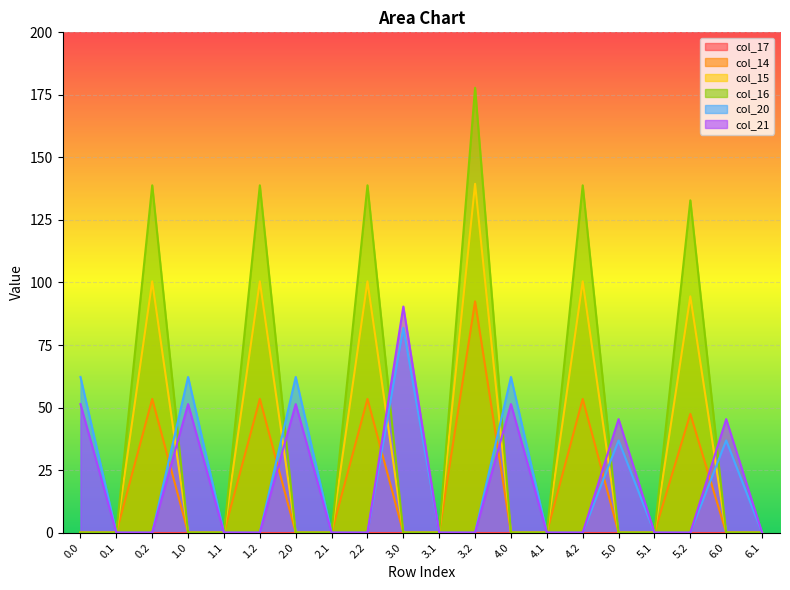

Reading left to right, transcribe all the data shown in this chart.

col_14: 0.0=0.0	0.1=0.0	0.2=53.4	1.0=0.0	1.1=0.0	1.2=53.4	2.0=0.0	2.1=0.0	2.2=53.4	3.0=0.0	3.1=0.0	3.2=92.4	4.0=0.0	4.1=0.0	4.2=53.4	5.0=0.0	5.1=0.0	5.2=47.4	6.0=0.0	6.1=0.0
col_15: 0.0=0.0	0.1=0.0	0.2=100.4	1.0=0.0	1.1=0.0	1.2=100.4	2.0=0.0	2.1=0.0	2.2=100.4	3.0=0.0	3.1=0.0	3.2=139.4	4.0=0.0	4.1=0.0	4.2=100.4	5.0=0.0	5.1=0.0	5.2=94.4	6.0=0.0	6.1=0.0
col_16: 0.0=0.0	0.1=0.0	0.2=138.8	1.0=0.0	1.1=0.0	1.2=138.8	2.0=0.0	2.1=0.0	2.2=138.8	3.0=0.0	3.1=0.0	3.2=177.8	4.0=0.0	4.1=0.0	4.2=138.8	5.0=0.0	5.1=0.0	5.2=132.8	6.0=0.0	6.1=0.0
col_20: 0.0=62.2	0.1=0.0	0.2=0.0	1.0=62.2	1.1=0.0	1.2=0.0	2.0=62.2	2.1=0.0	2.2=0.0	3.0=81.9	3.1=0.0	3.2=0.0	4.0=62.2	4.1=0.0	4.2=0.0	5.0=36.9	5.1=0.0	5.2=0.0	6.0=36.9	6.1=0.0
col_21: 0.0=51.4	0.1=0.0	0.2=0.0	1.0=51.4	1.1=0.0	1.2=0.0	2.0=51.4	2.1=0.0	2.2=0.0	3.0=90.4	3.1=0.0	3.2=0.0	4.0=51.4	4.1=0.0	4.2=0.0	5.0=45.4	5.1=0.0	5.2=0.0	6.0=45.4	6.1=0.0